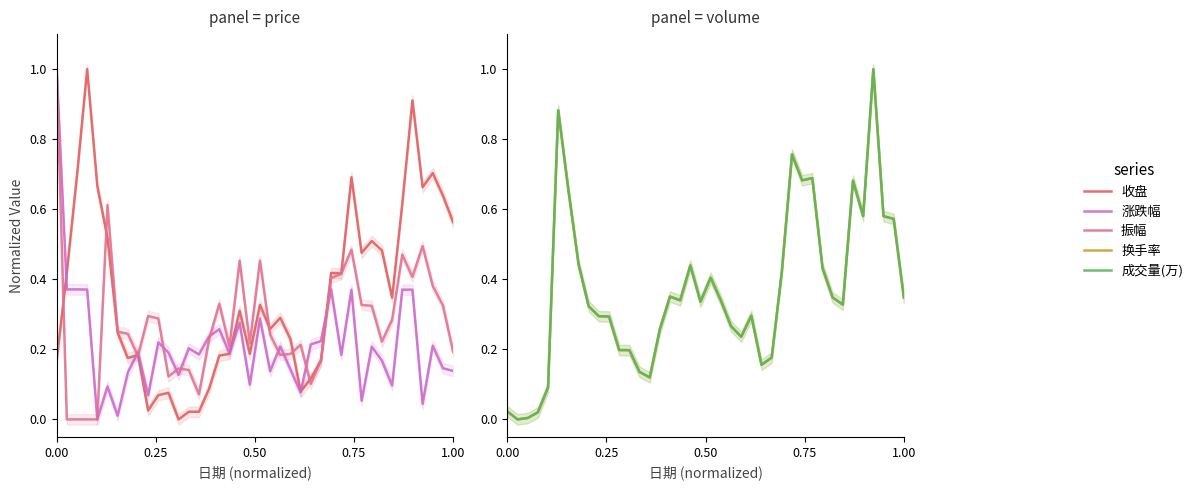

Reading left to right, list all the values displayed in this chart.

收盘: 0.2	0.4	0.7	1.0	0.7	0.5	0.2	0.2	0.2	0.0	0.1	0.1	0.0	0.0	0.0	0.1	0.2	0.2	0.3	0.2	0.3	0.3	0.3	0.2	0.1	0.1	0.2	0.4	0.4	0.7	0.5	0.5	0.5	0.3	0.6	0.9	0.7	0.7	0.6	0.6
涨跌幅: 1.0	0.4	0.4	0.4	0.0	0.1	0.0	0.1	0.2	0.1	0.2	0.2	0.1	0.2	0.2	0.2	0.3	0.2	0.3	0.1	0.3	0.1	0.2	0.1	0.1	0.2	0.2	0.4	0.2	0.4	0.1	0.2	0.2	0.1	0.4	0.4	0.0	0.2	0.1	0.1
振幅: 1.0	0.0	0.0	0.0	0.0	0.6	0.3	0.2	0.2	0.3	0.3	0.1	0.1	0.1	0.1	0.2	0.3	0.2	0.5	0.2	0.5	0.2	0.2	0.2	0.2	0.1	0.2	0.4	0.4	0.5	0.3	0.3	0.2	0.3	0.5	0.4	0.5	0.4	0.3	0.2
换手率: 0.0	0.0	0.0	0.0	0.1	0.9	0.7	0.4	0.3	0.3	0.3	0.2	0.2	0.1	0.1	0.3	0.4	0.3	0.4	0.3	0.4	0.3	0.3	0.2	0.3	0.2	0.2	0.4	0.8	0.7	0.7	0.4	0.3	0.3	0.7	0.6	1.0	0.6	0.6	0.3
成交量(万): 0.0	0.0	0.0	0.0	0.1	0.9	0.7	0.4	0.3	0.3	0.3	0.2	0.2	0.1	0.1	0.3	0.4	0.3	0.4	0.3	0.4	0.3	0.3	0.2	0.3	0.2	0.2	0.4	0.8	0.7	0.7	0.4	0.3	0.3	0.7	0.6	1.0	0.6	0.6	0.3